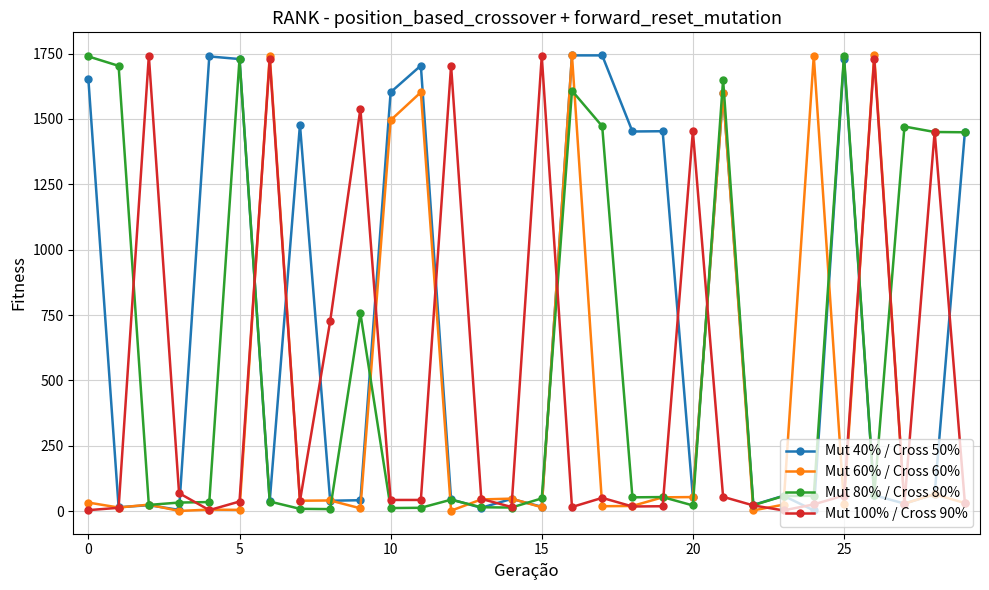

List the series in order of their overall mean, lowest first.

Mut 60% / Cross 60%, Mut 100% / Cross 90%, Mut 80% / Cross 80%, Mut 40% / Cross 50%